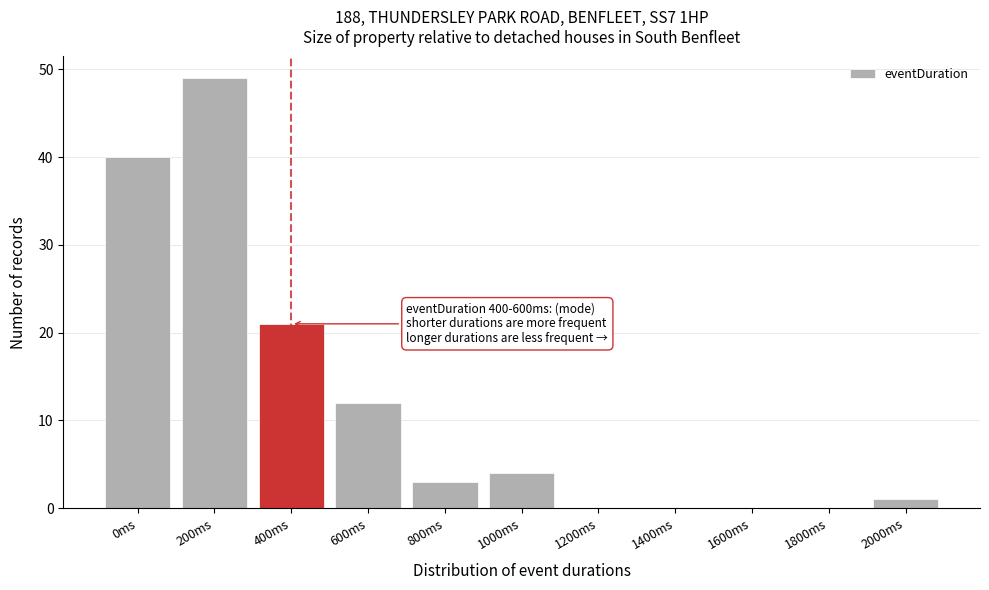

Reading left to right, transcribe all the data shown in this chart.

0ms=40	200ms=49	400ms=21	600ms=12	800ms=3	1000ms=4	1200ms=0	1400ms=0	1600ms=0	1800ms=0	2000ms=1